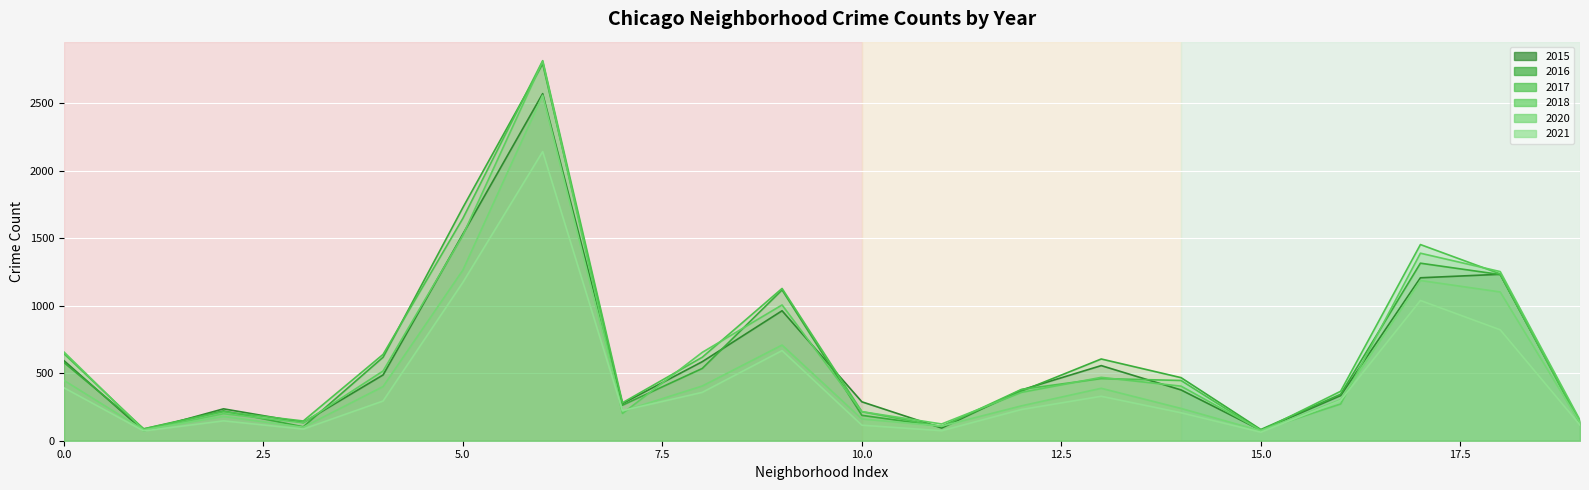

What is the sum of all 2020 values?

10309